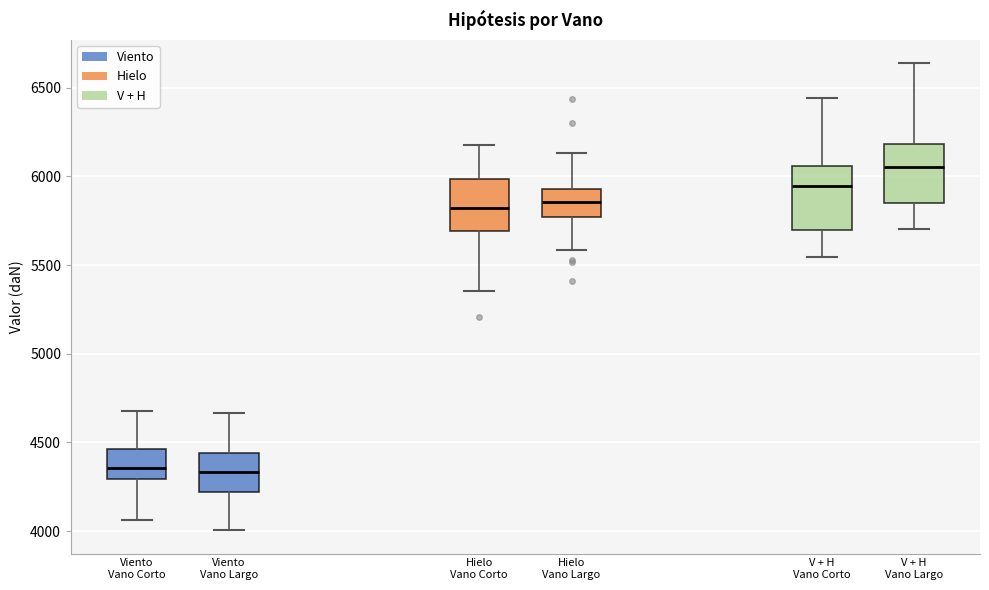

Reading left to right, read every box against the y-axis: the position of its median line, the range the box covers, and the ends of its whiskers. The values are not printed on the chart, so give them approximately, as read against the axis.

Viento Vano Corto: median 4350, box 4300 to 4450, whiskers 4050 to 4700
Viento Vano Largo: median 4350, box 4200 to 4450, whiskers 4000 to 4650
Hielo Vano Corto: median 5800, box 5700 to 6000, whiskers 5350 to 6200
Hielo Vano Largo: median 5850, box 5750 to 5950, whiskers 5600 to 6150
V + H Vano Corto: median 5950, box 5700 to 6050, whiskers 5550 to 6450
V + H Vano Largo: median 6050, box 5850 to 6200, whiskers 5700 to 6650